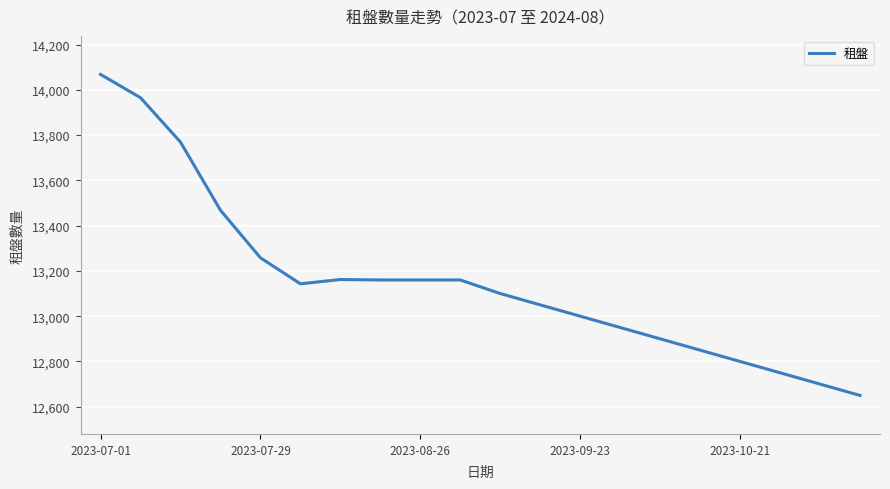

What is the smallest value displayed?

12650